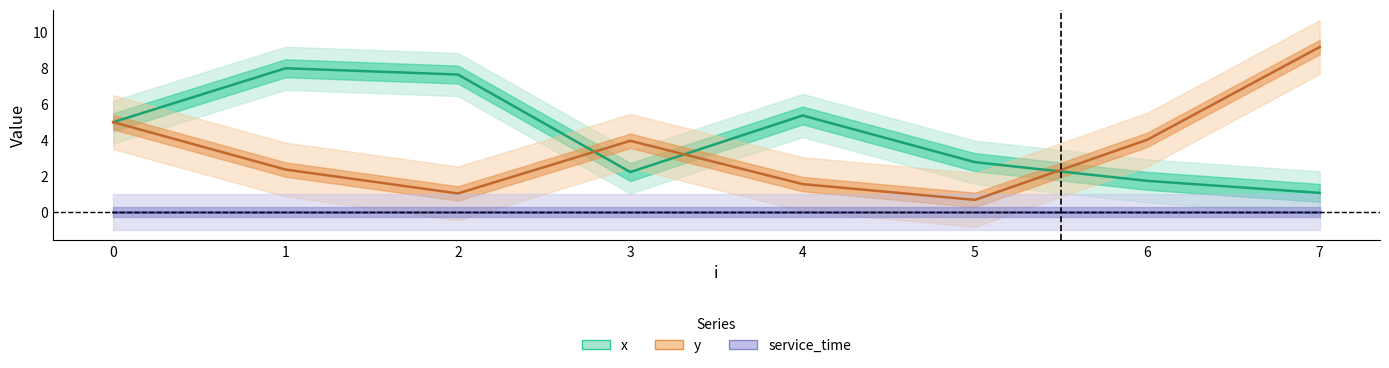

List the labels in order of y value, smallest first.

5, 2, 4, 1, 3, 6, 0, 7